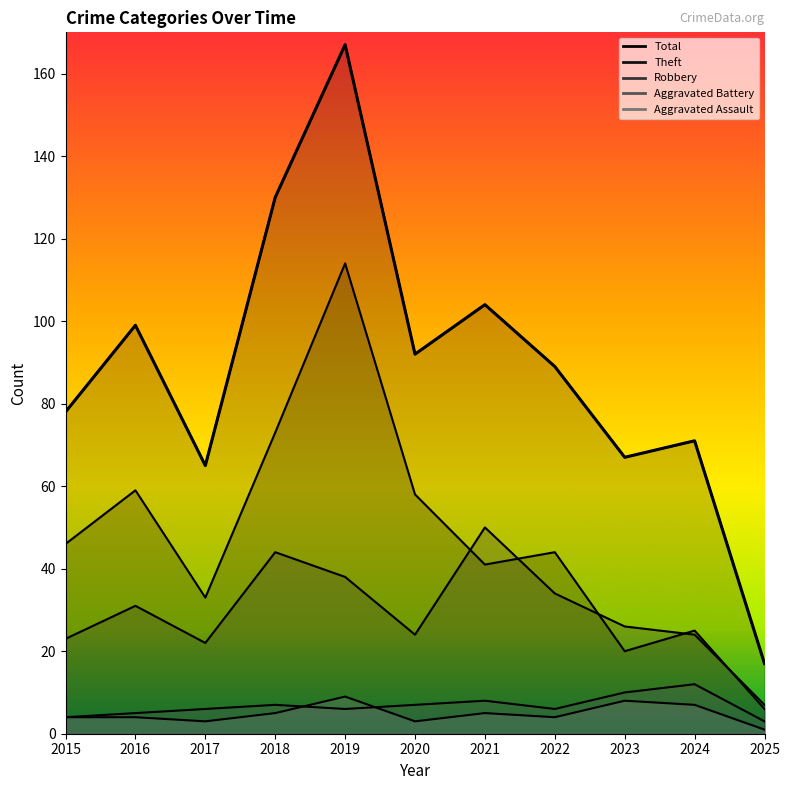

How many categories are shown in the chart?

11